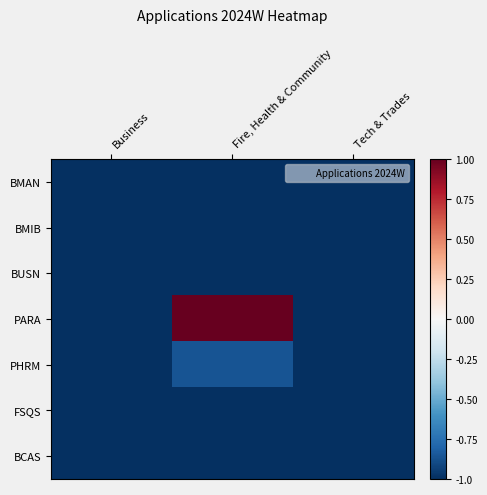

What is the difference between the highest and lowest values at Fire, Health & Community?

2.0